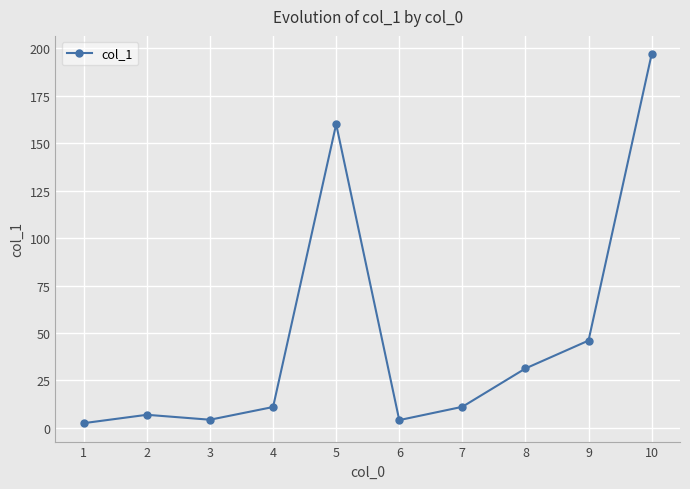

True or false: the data shows 46.0 at 9.

True